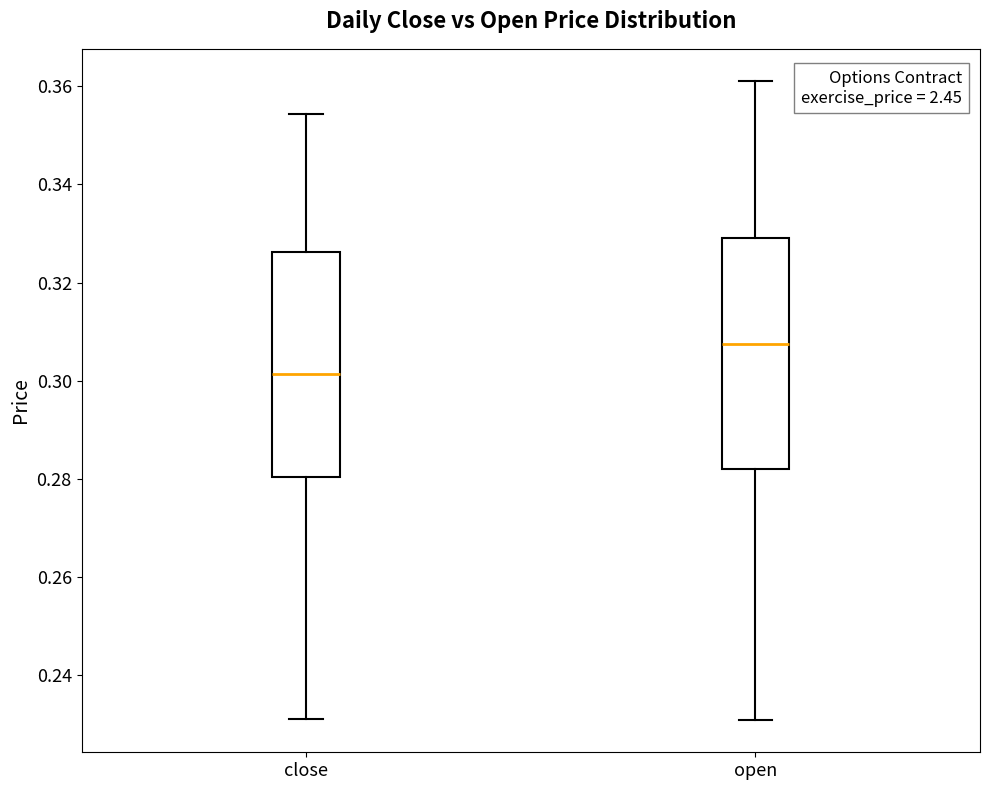

Which box has the highest median line?

open